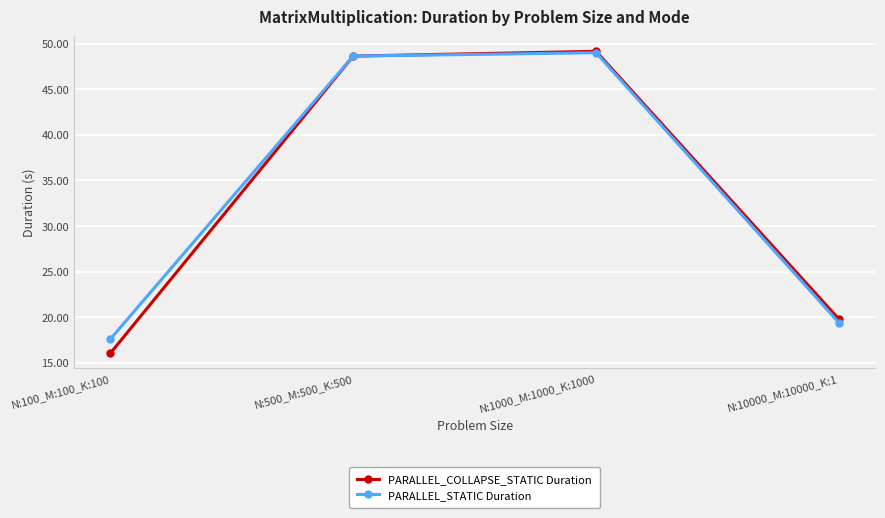

What is the spread (max minus min) of values at N:10000_M:10000_K:1?

0.4